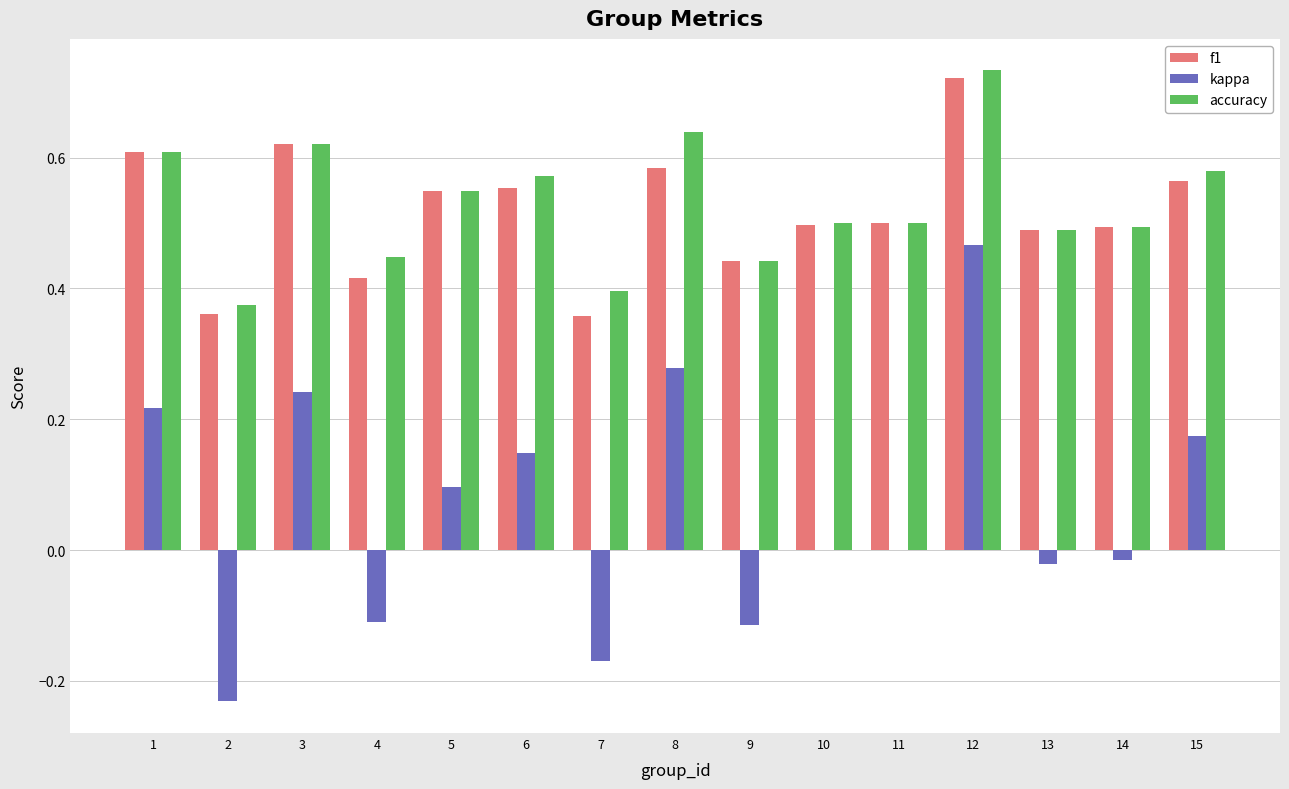

Which series has the largest range (max minus min)?

kappa